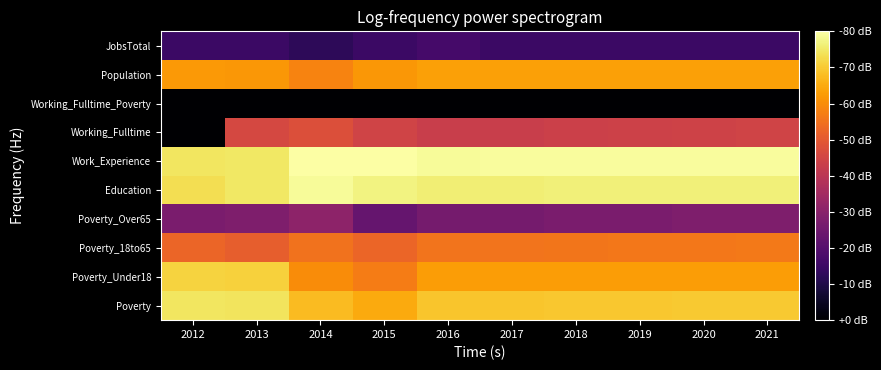

Which label corresponds to the smallest value in the chart?

2012